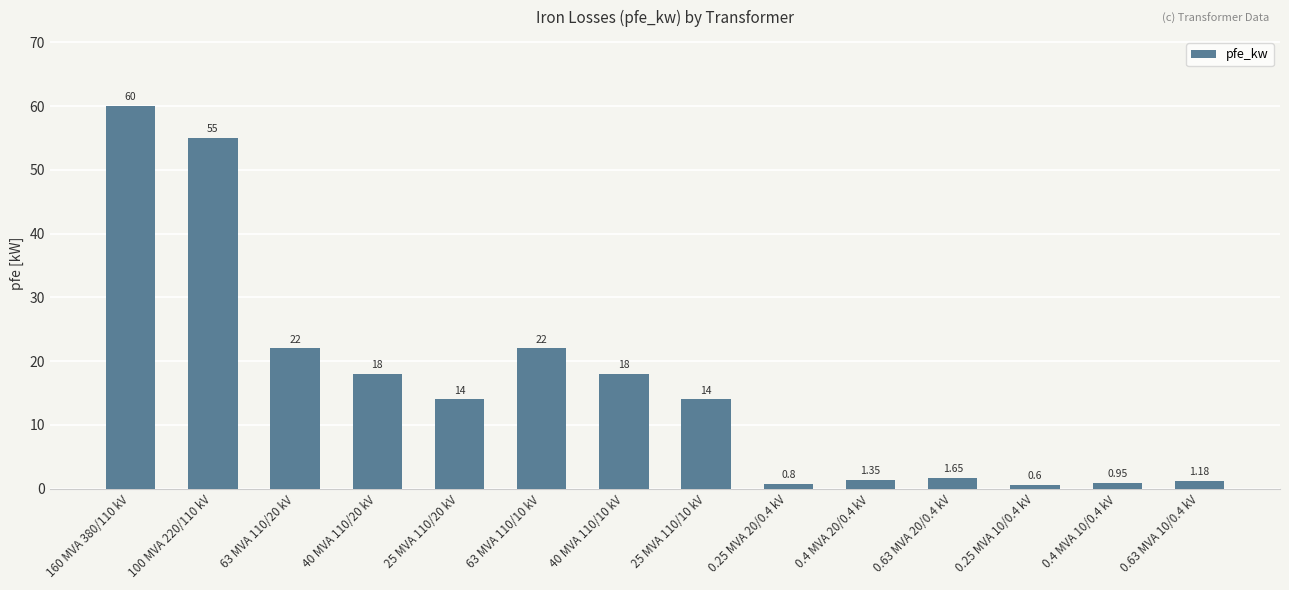

What is the value of the 7th bar from the left?

18.0